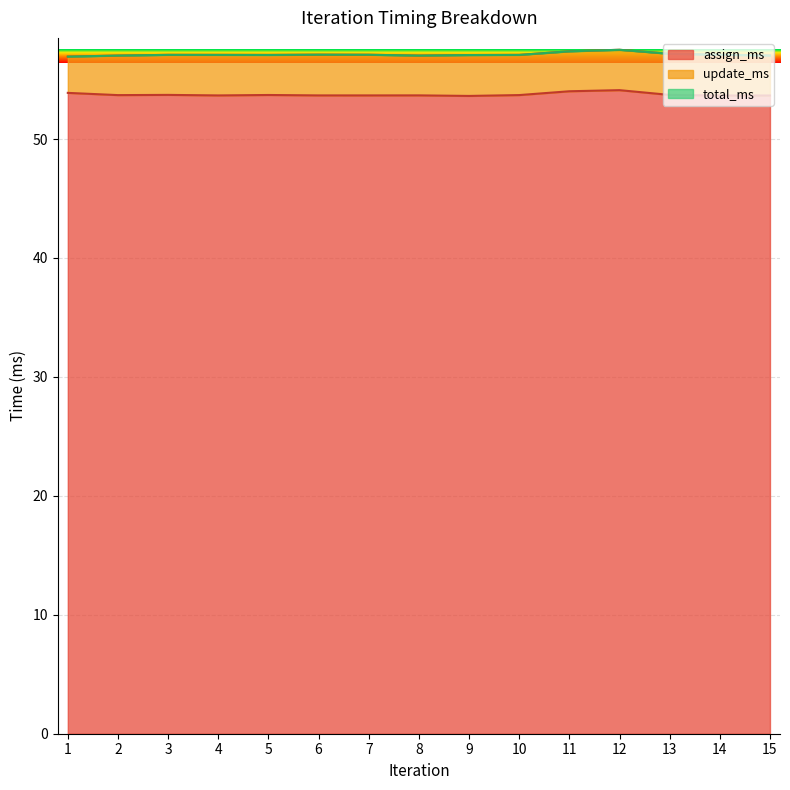

What is the lowest value of the assign_ms series?

53.6